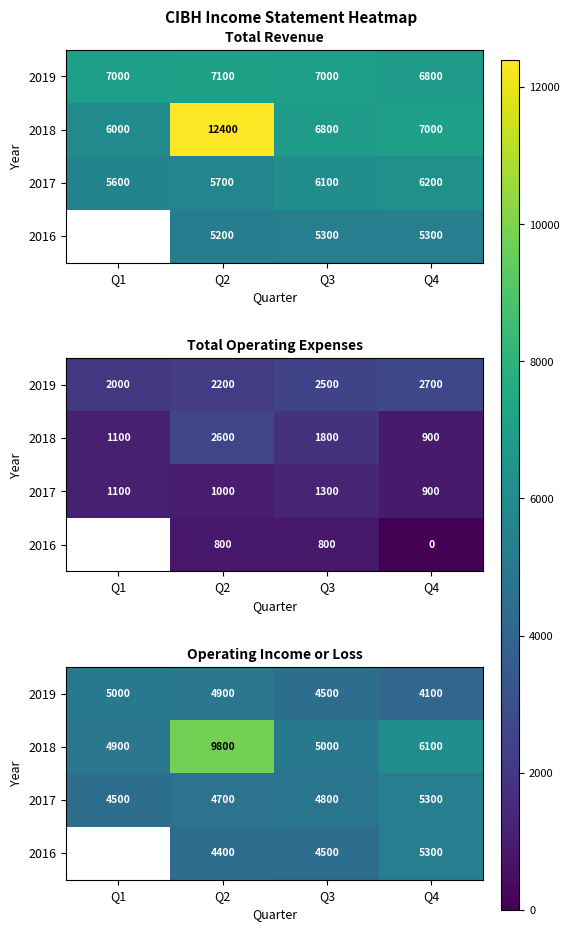

Which category has the lowest value across all series?

Q4